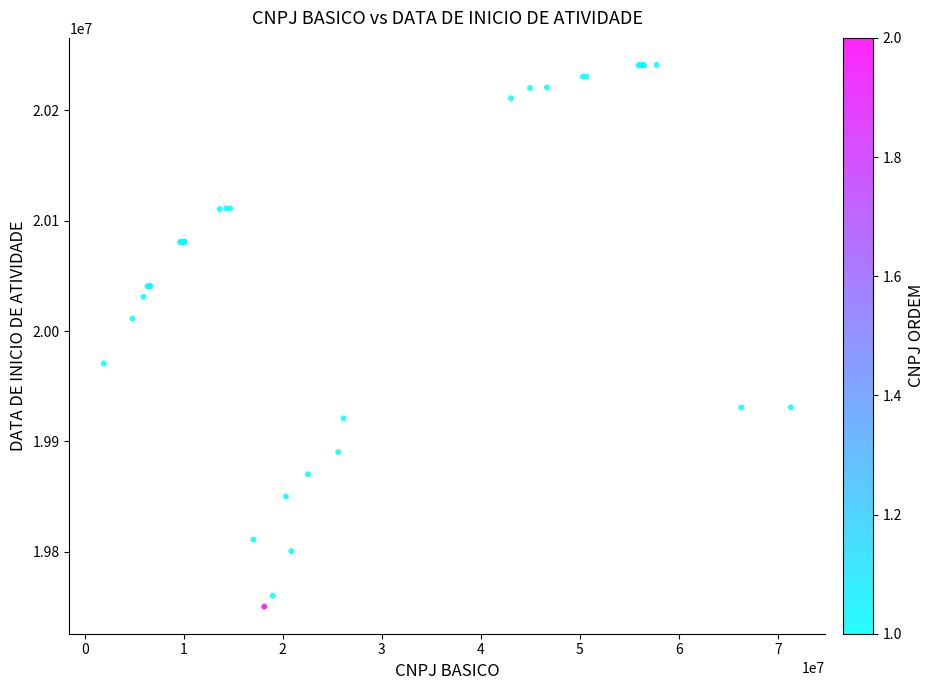

What Y value in the scatter plot is closest to 19995663?

20011217